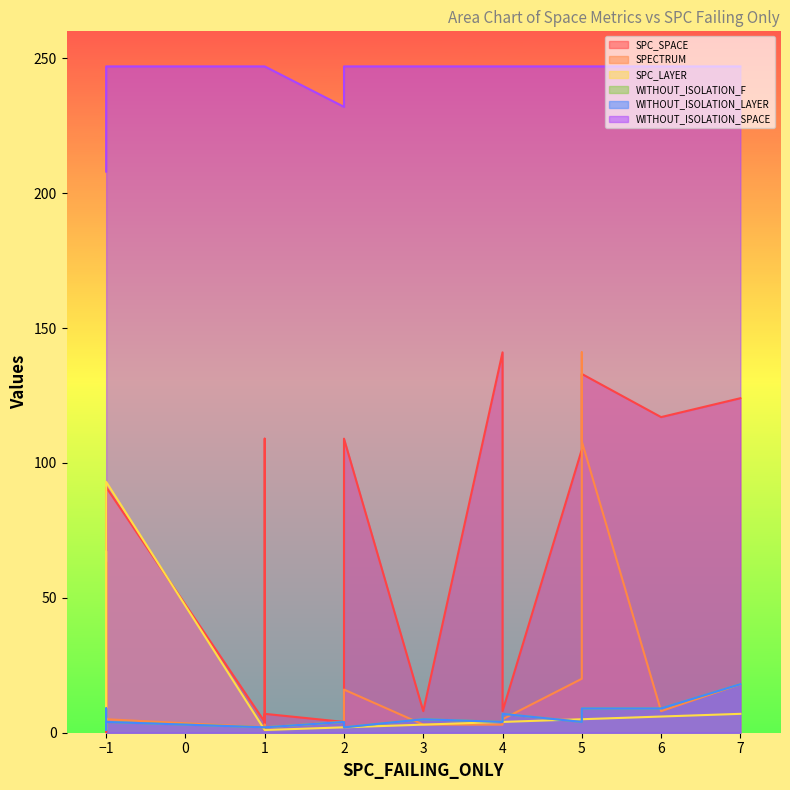

What is the value of the SPC_LAYER point at the 6th from the left?

4